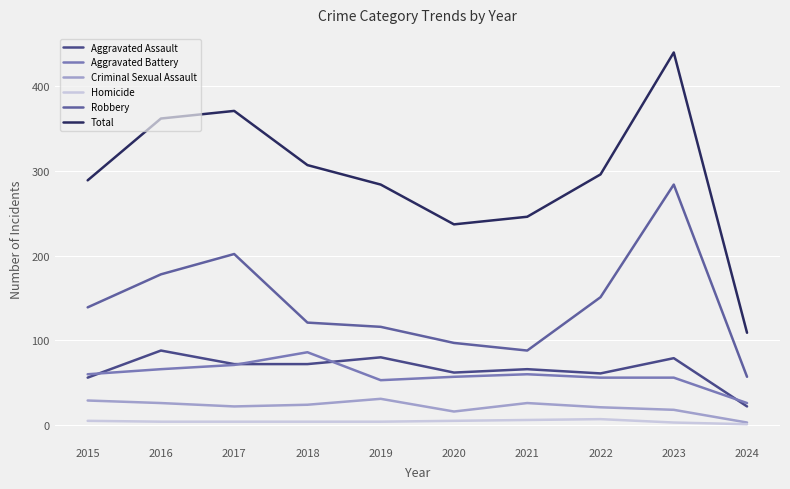

What are all the series names shown in the legend?

Aggravated Assault, Aggravated Battery, Criminal Sexual Assault, Homicide, Robbery, Total